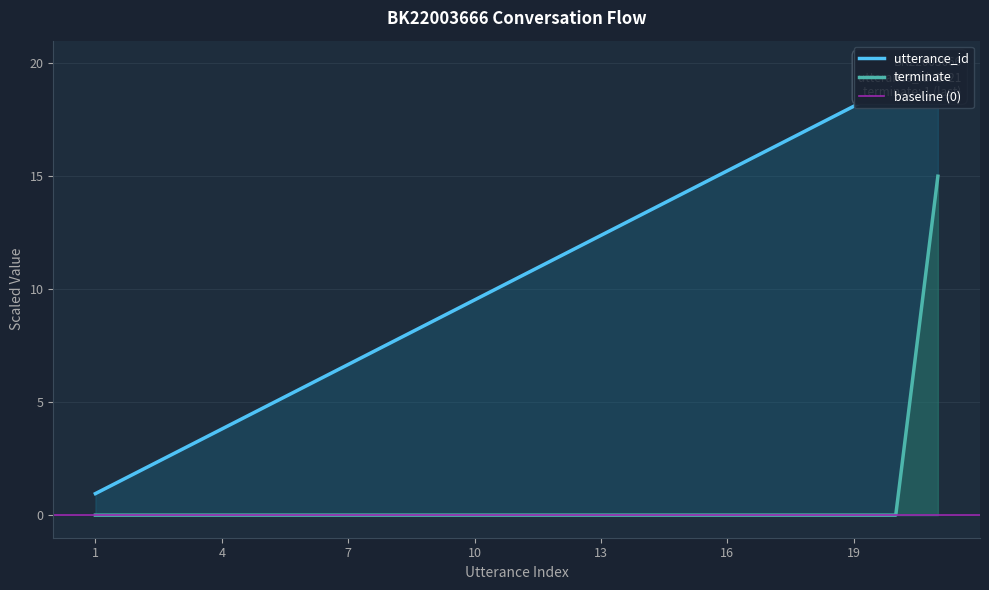

What is the approximate value of utterance_id at 11?

10.5